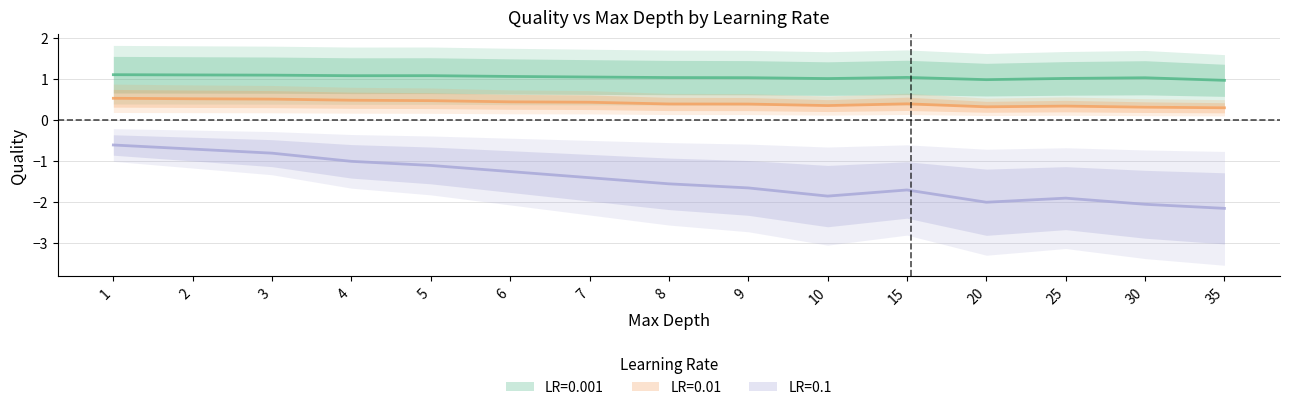

What is the total value across all series at 6?

0.2